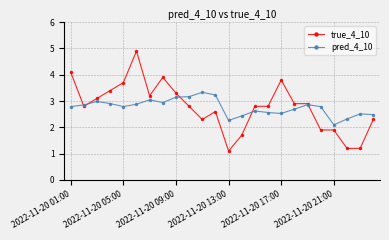

What is the difference between the maximum and minimum values in the true_4_10 series?

3.8